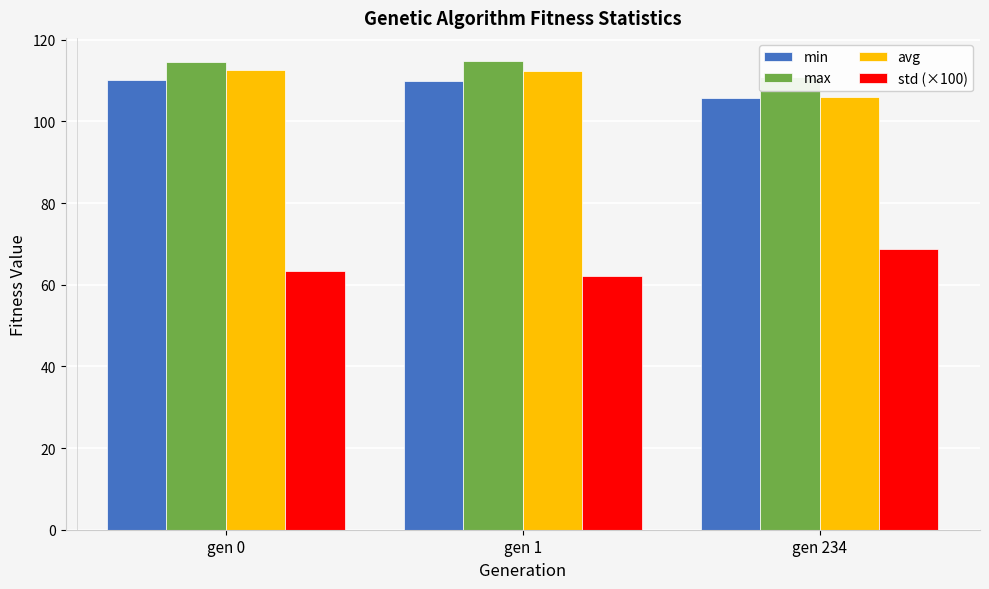

Is the value of avg at gen 0 greater than the value of max at gen 0?

No